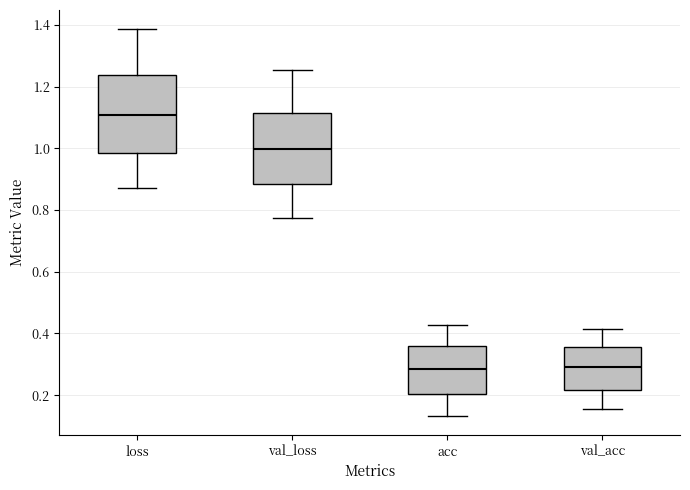

Reading left to right, read every box against the y-axis: the position of its median line, the range the box covers, and the ends of its whiskers. The values are not printed on the chart, so give them approximately, as read against the axis.

loss: median 1.10, box 0.98 to 1.24, whiskers 0.88 to 1.38
val_loss: median 1.00, box 0.88 to 1.12, whiskers 0.78 to 1.26
acc: median 0.28, box 0.20 to 0.36, whiskers 0.14 to 0.42
val_acc: median 0.30, box 0.22 to 0.36, whiskers 0.16 to 0.42